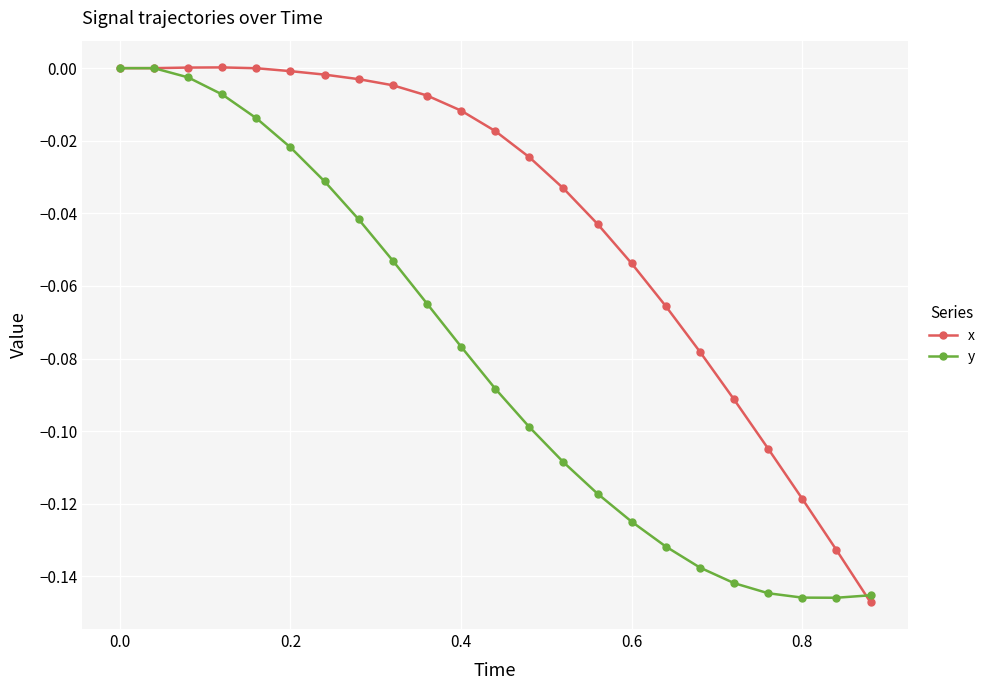

Reading left to right, extract all data points from this chart.

x: 0.0	0.0	0.0	0.0	-0.0	-0.0	-0.0	-0.0	-0.0	-0.0	-0.0	-0.0	-0.0	-0.0	-0.0	-0.1	-0.1	-0.1	-0.1	-0.1	-0.1	-0.1	-0.1
y: 0.0	0.0	-0.0	-0.0	-0.0	-0.0	-0.0	-0.0	-0.1	-0.1	-0.1	-0.1	-0.1	-0.1	-0.1	-0.1	-0.1	-0.1	-0.1	-0.1	-0.1	-0.1	-0.1